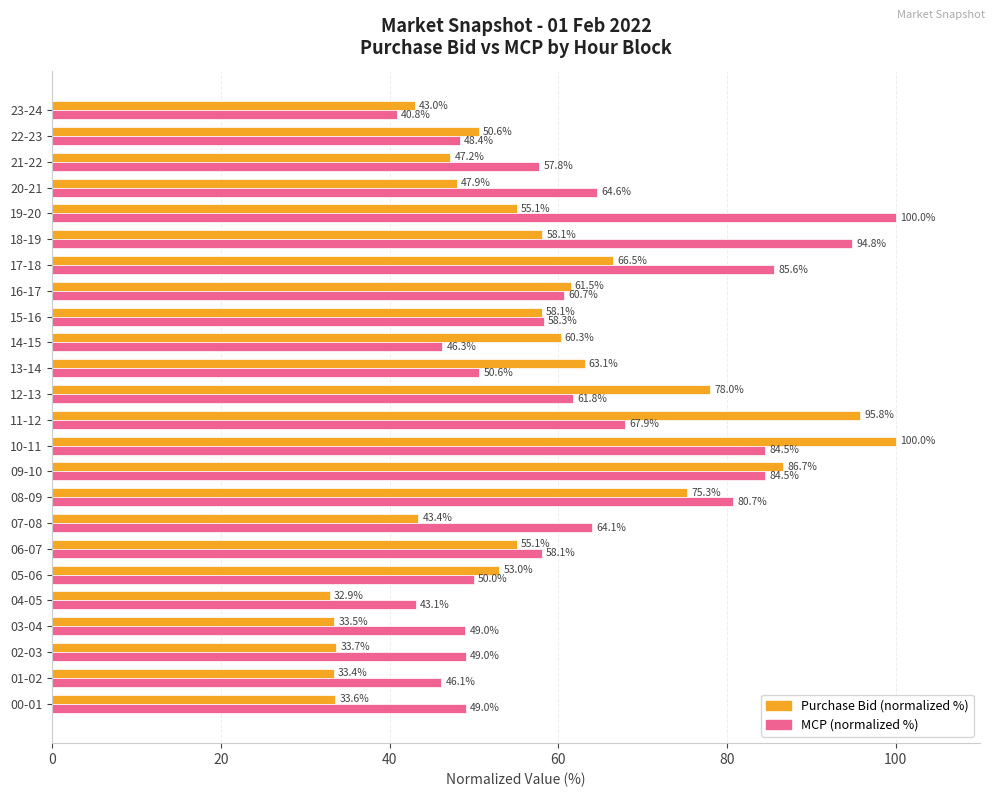

What is the highest value of the Purchase Bid (normalized %) series?

100.0